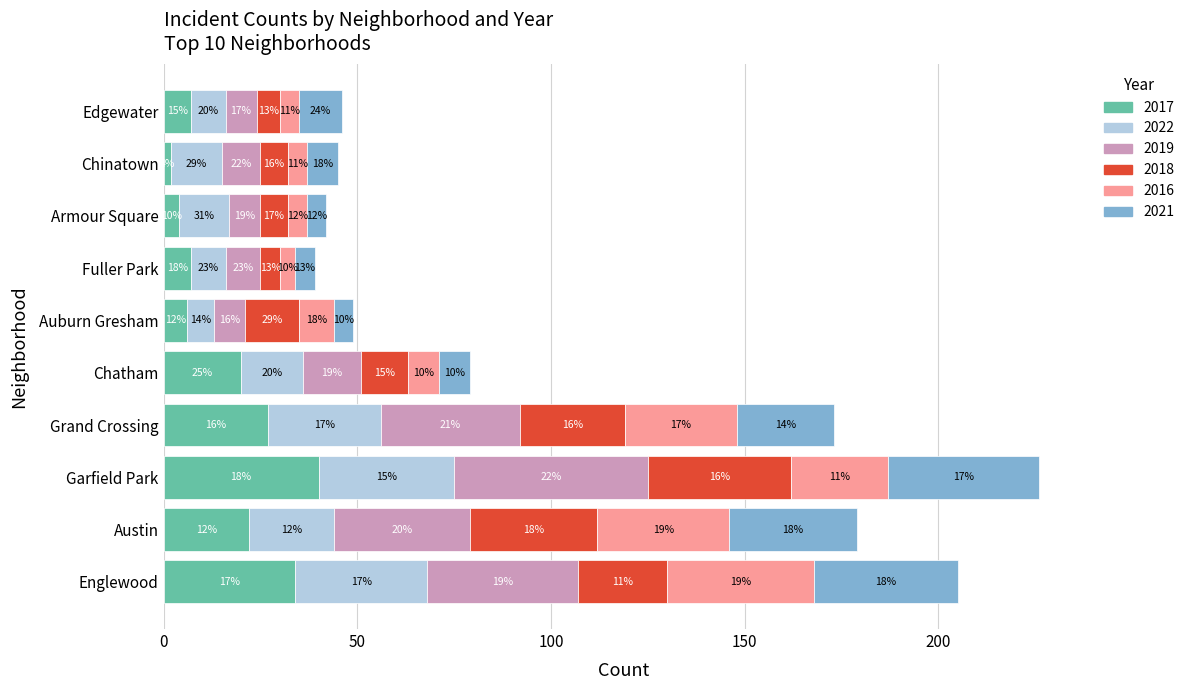

At which label does 2017 reach its minimum?

Chinatown